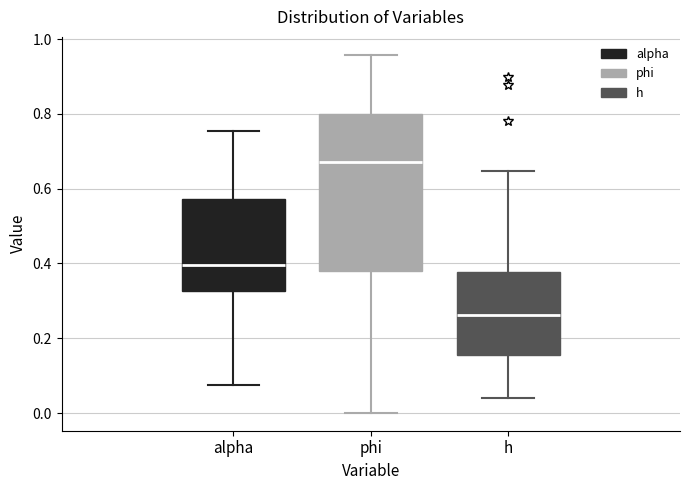

Where does the upper whisker of the box for phi end on the y-axis? The values are not printed on the chart, so give them approximately, as read against the axis.

0.96